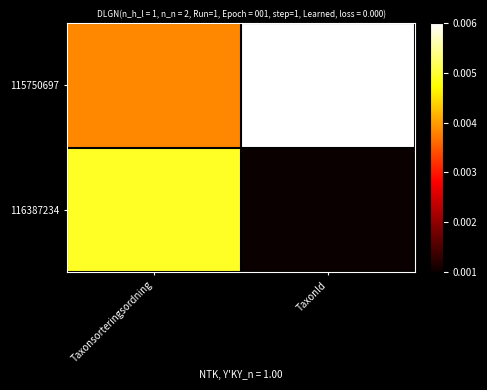

How many data points does each series have?

2